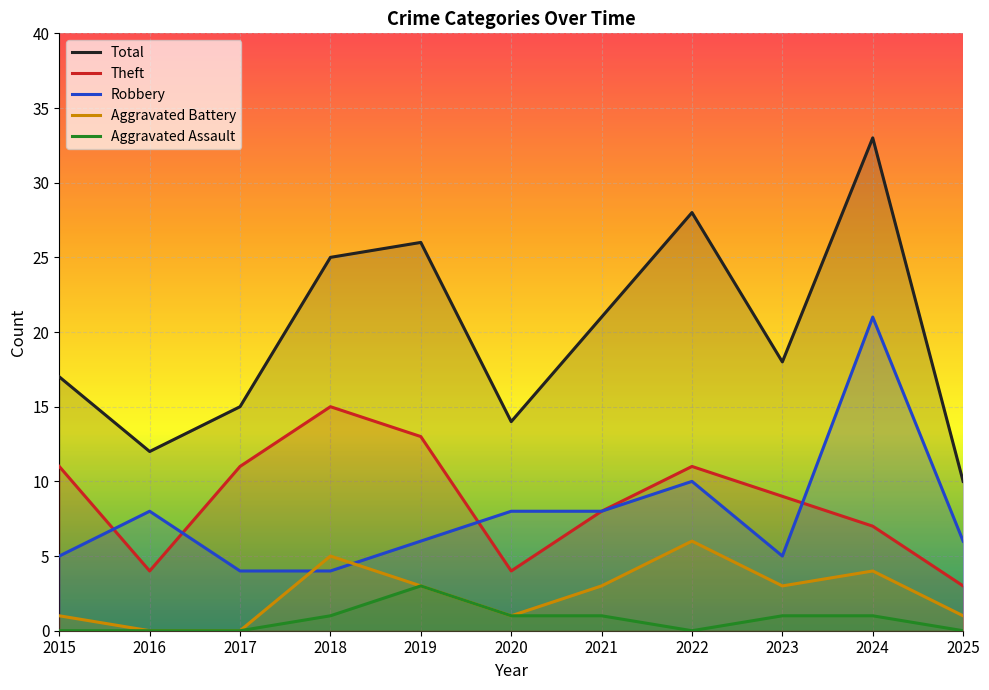

True or false: Total and Aggravated Assault cross at least once.

False